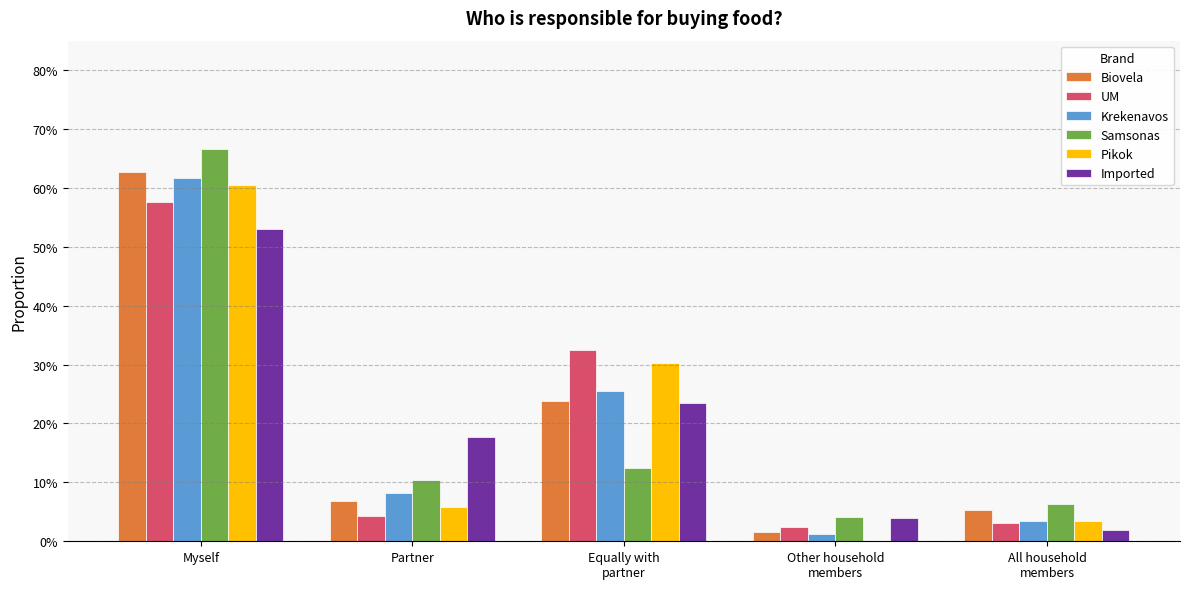

What are all the series names shown in the legend?

Biovela, UM, Krekenavos, Samsonas, Pikok, Imported